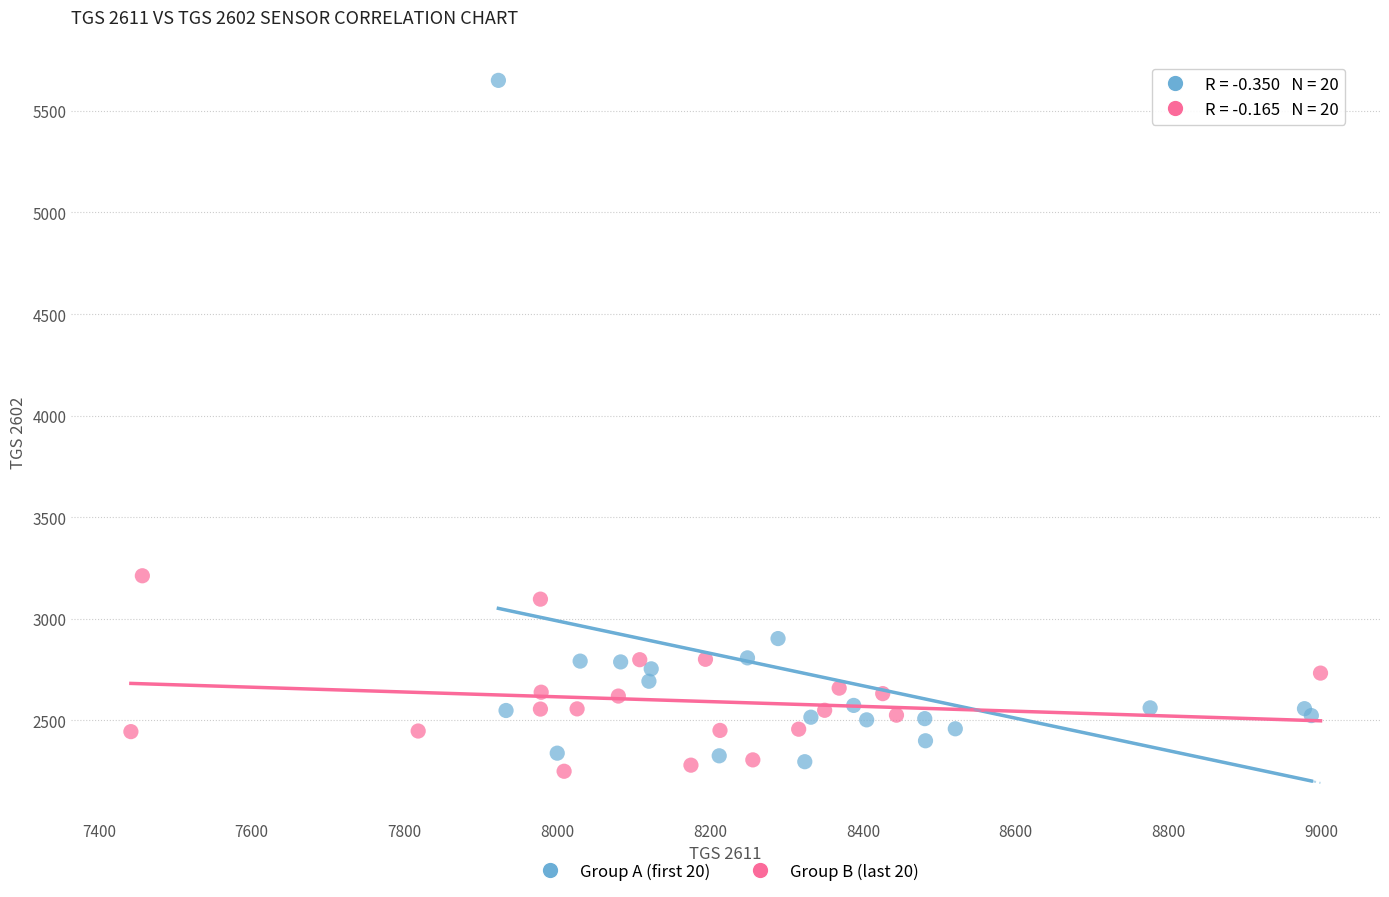

Which series has the largest Y range (max minus min)?

Group A (first 20)